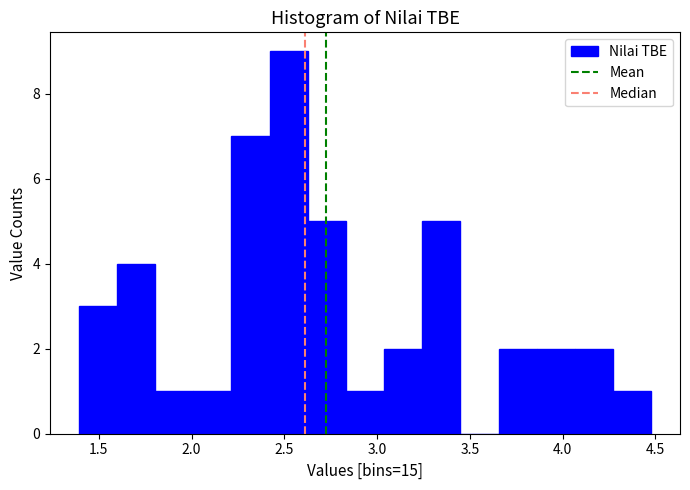

Which range on the x-axis has the tallest bar?

2.40 to 2.65